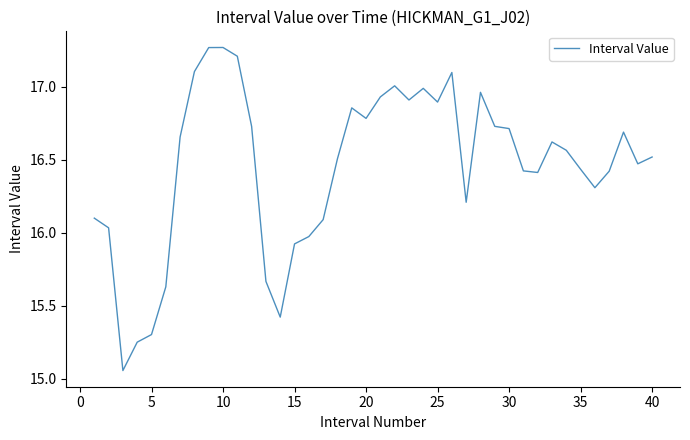

Reading left to right, transcribe all the data shown in this chart.

16.1	16.0	15.1	15.2	15.3	15.6	16.7	17.1	17.3	17.3	17.2	16.7	15.7	15.4	15.9	16.0	16.1	16.5	16.9	16.8	16.9	17.0	16.9	17.0	16.9	17.1	16.2	17.0	16.7	16.7	16.4	16.4	16.6	16.6	16.4	16.3	16.4	16.7	16.5	16.5